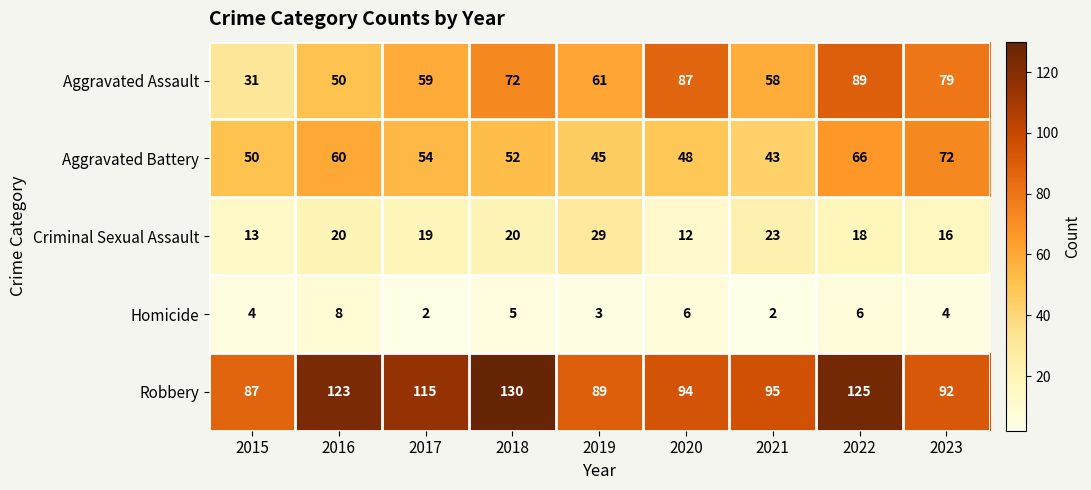

What is the difference between the maximum and minimum values in the Aggravated Battery series?

29